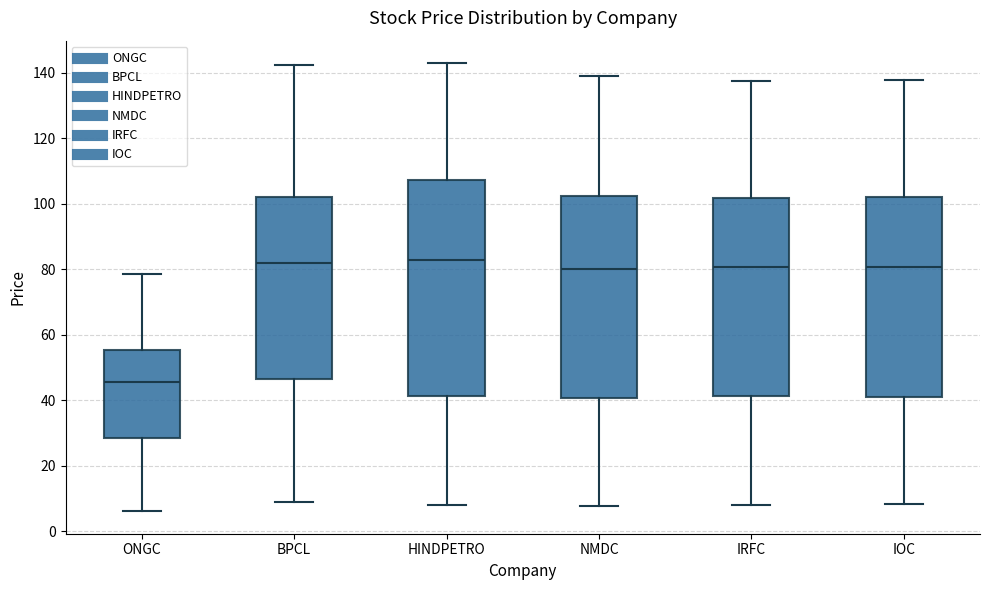

Reading left to right, transcribe this box plot: for each box, give where its median line is, the range the box spans, and where its two whiskers end, as read against the y-axis. The values are not printed on the chart, so give them approximately, as read against the axis.

ONGC: median 46, box 28 to 56, whiskers 6 to 78
BPCL: median 82, box 46 to 102, whiskers 8 to 142
HINDPETRO: median 82, box 42 to 108, whiskers 8 to 142
NMDC: median 80, box 40 to 102, whiskers 8 to 140
IRFC: median 80, box 42 to 102, whiskers 8 to 138
IOC: median 80, box 40 to 102, whiskers 8 to 138